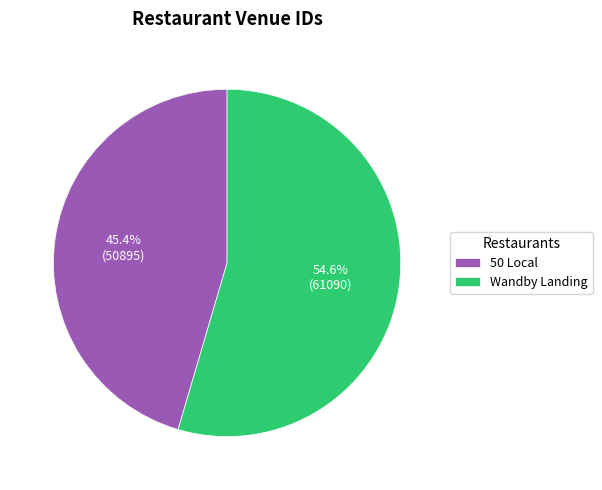

Does any single category account for the majority?

Yes